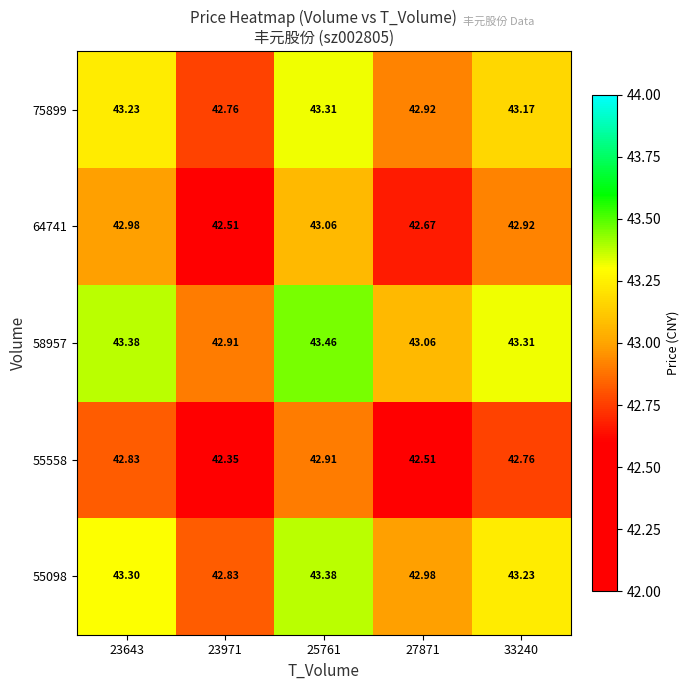

Is the value of 55558 at 25761 greater than the value of 64741 at 27871?

Yes